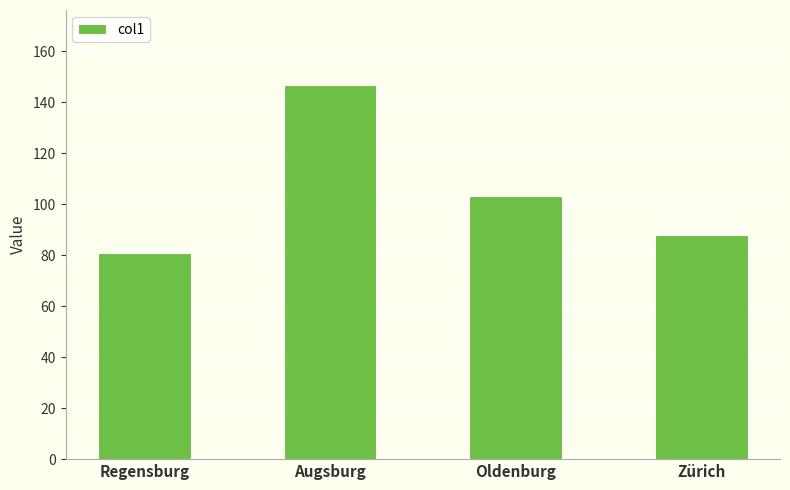

Count the number of values greater than 103.

2